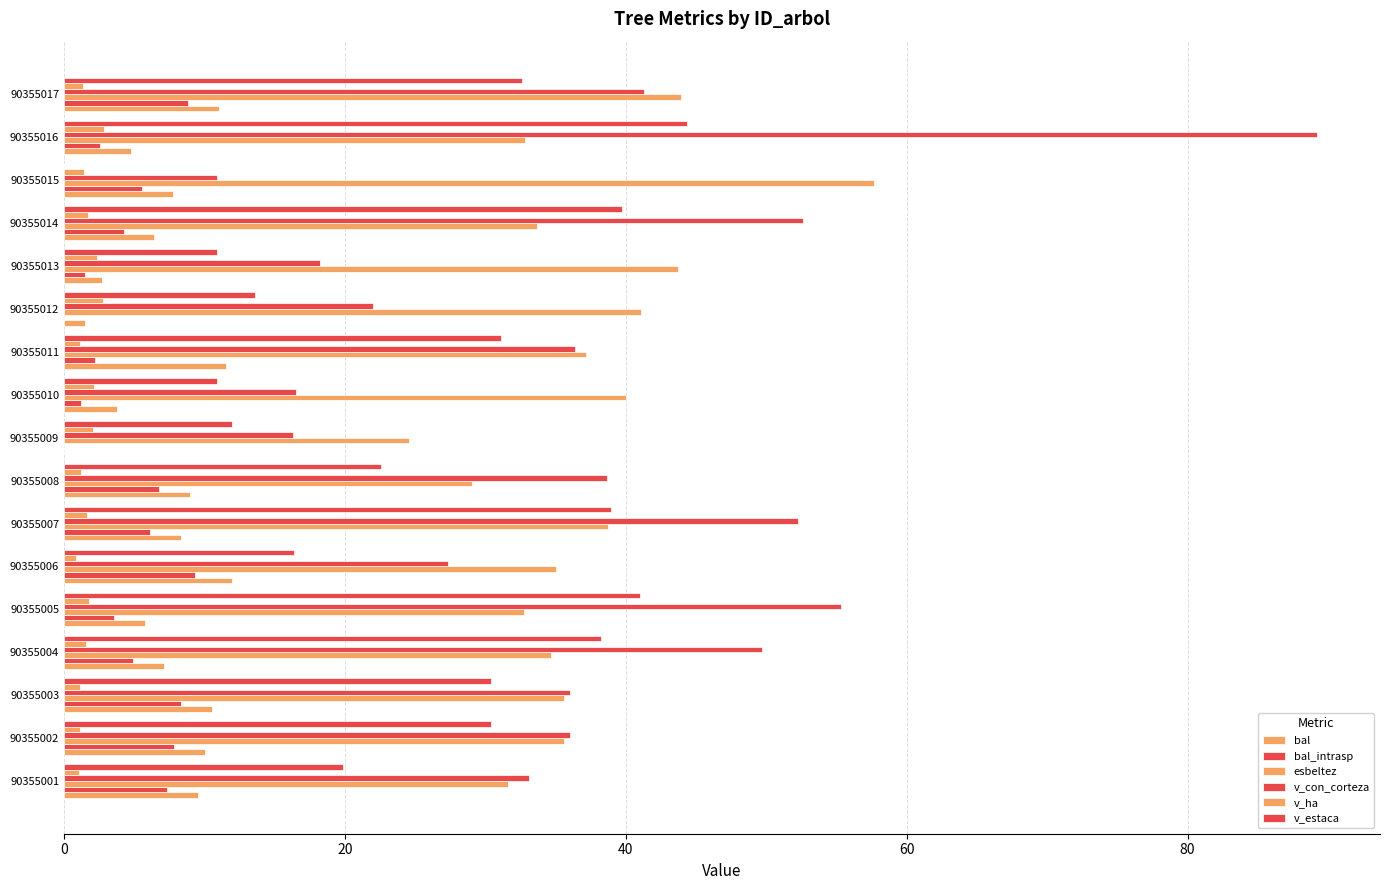

At how many categories does at least one series exceed 56?

2